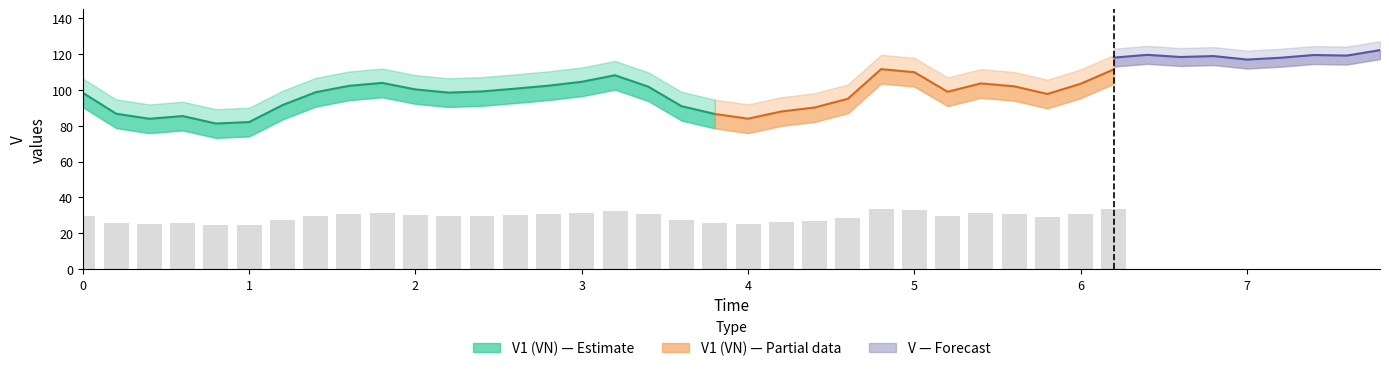

What is the label of the 37th bar from the right?

3